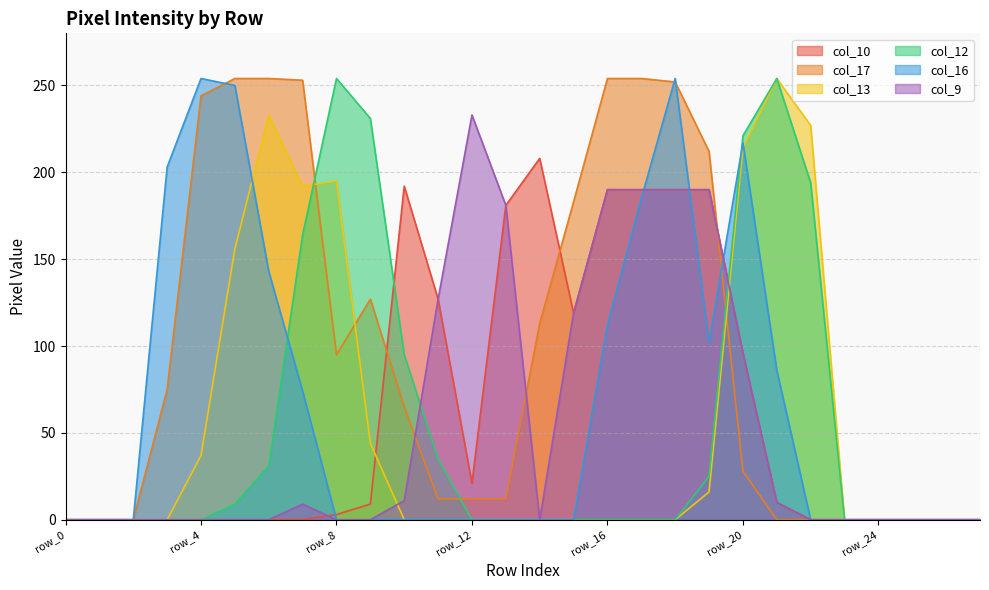

True or false: col_17 has more than 2 points higher than both neighbors.

False